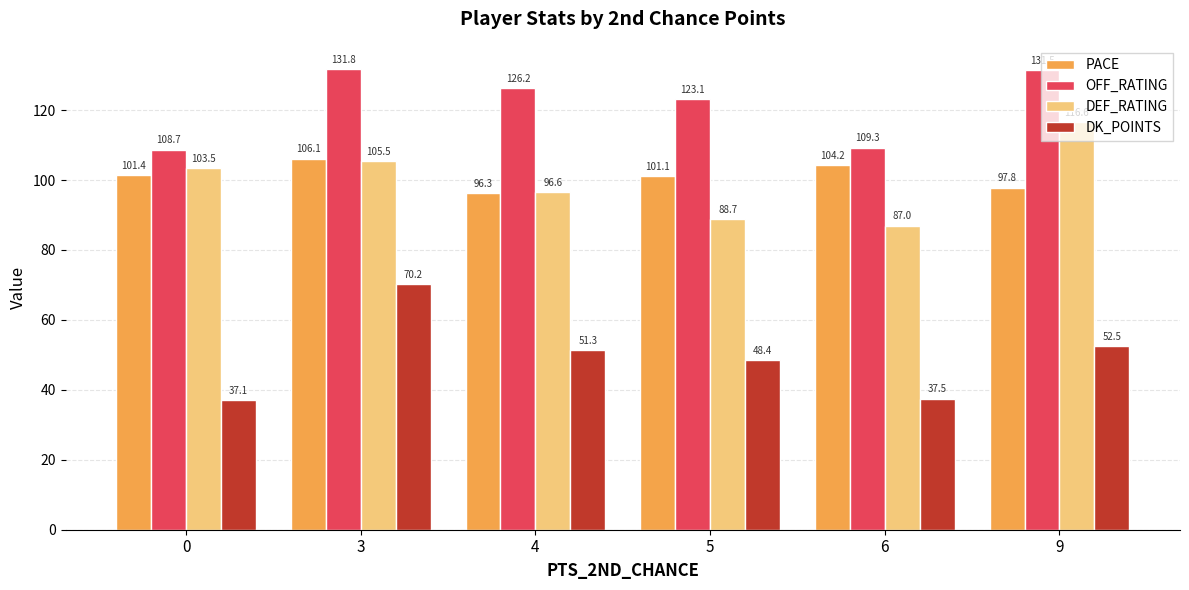

What is the lowest value of the DK_POINTS series?

37.1